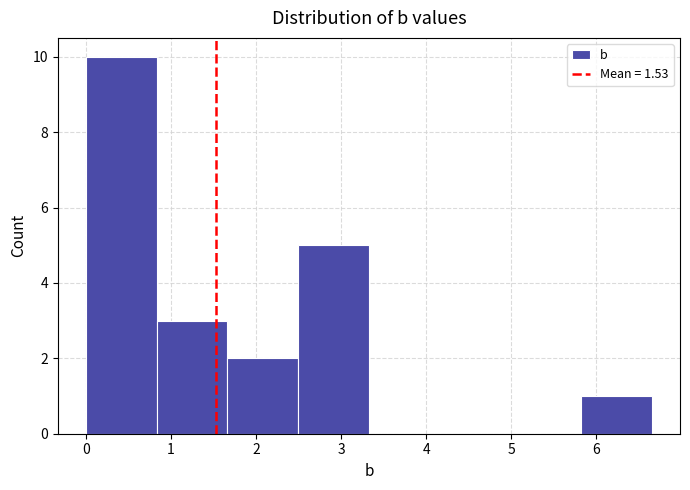

Which range on the x-axis has the tallest bar?

0.0 to 0.8